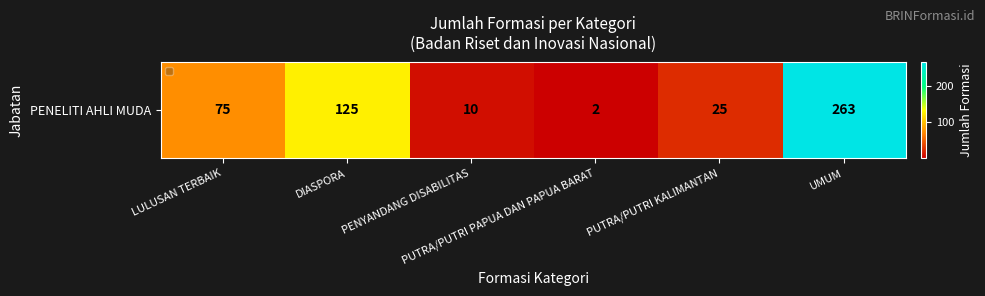

Which category has the lowest value across all series?

PUTRA/PUTRI PAPUA DAN PAPUA BARAT